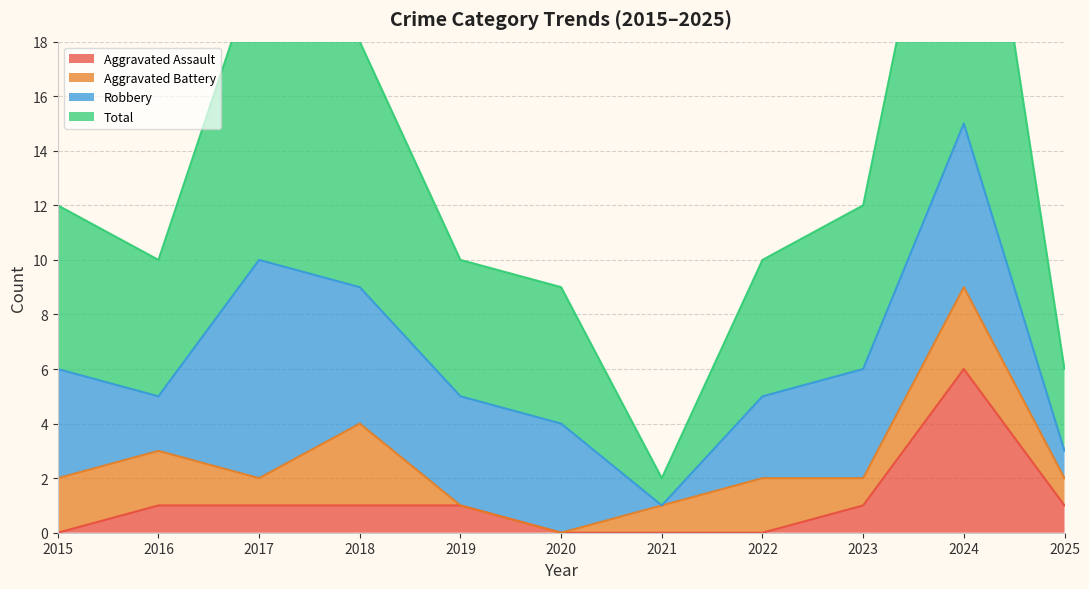

True or false: Aggravated Assault has a value of 3 at 2024.

False